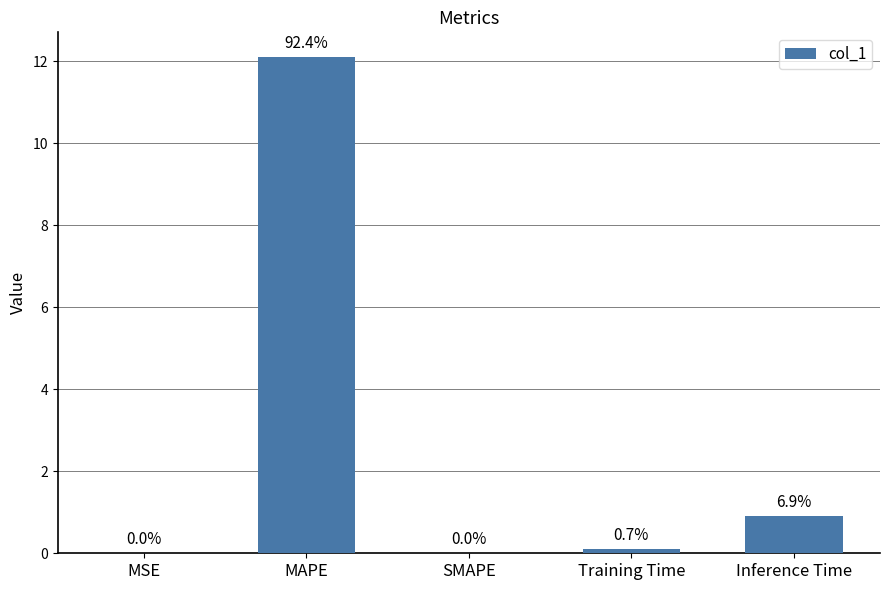

Which has a higher value, Inference Time or MSE?

Inference Time